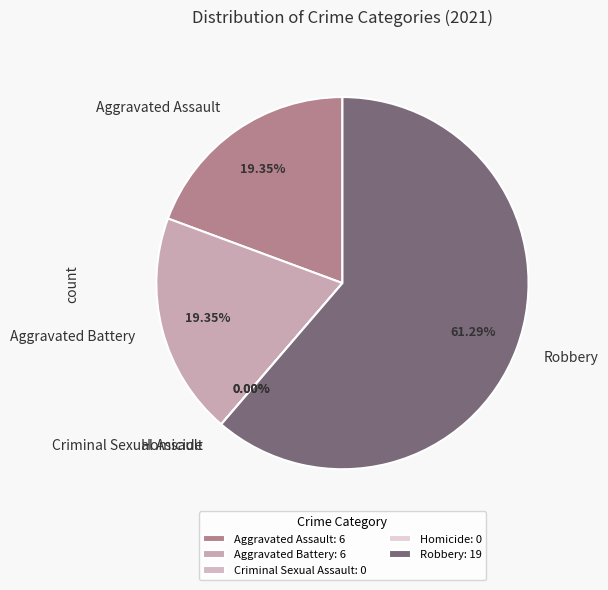

Is it true that Robbery is 61% of the pie?

True